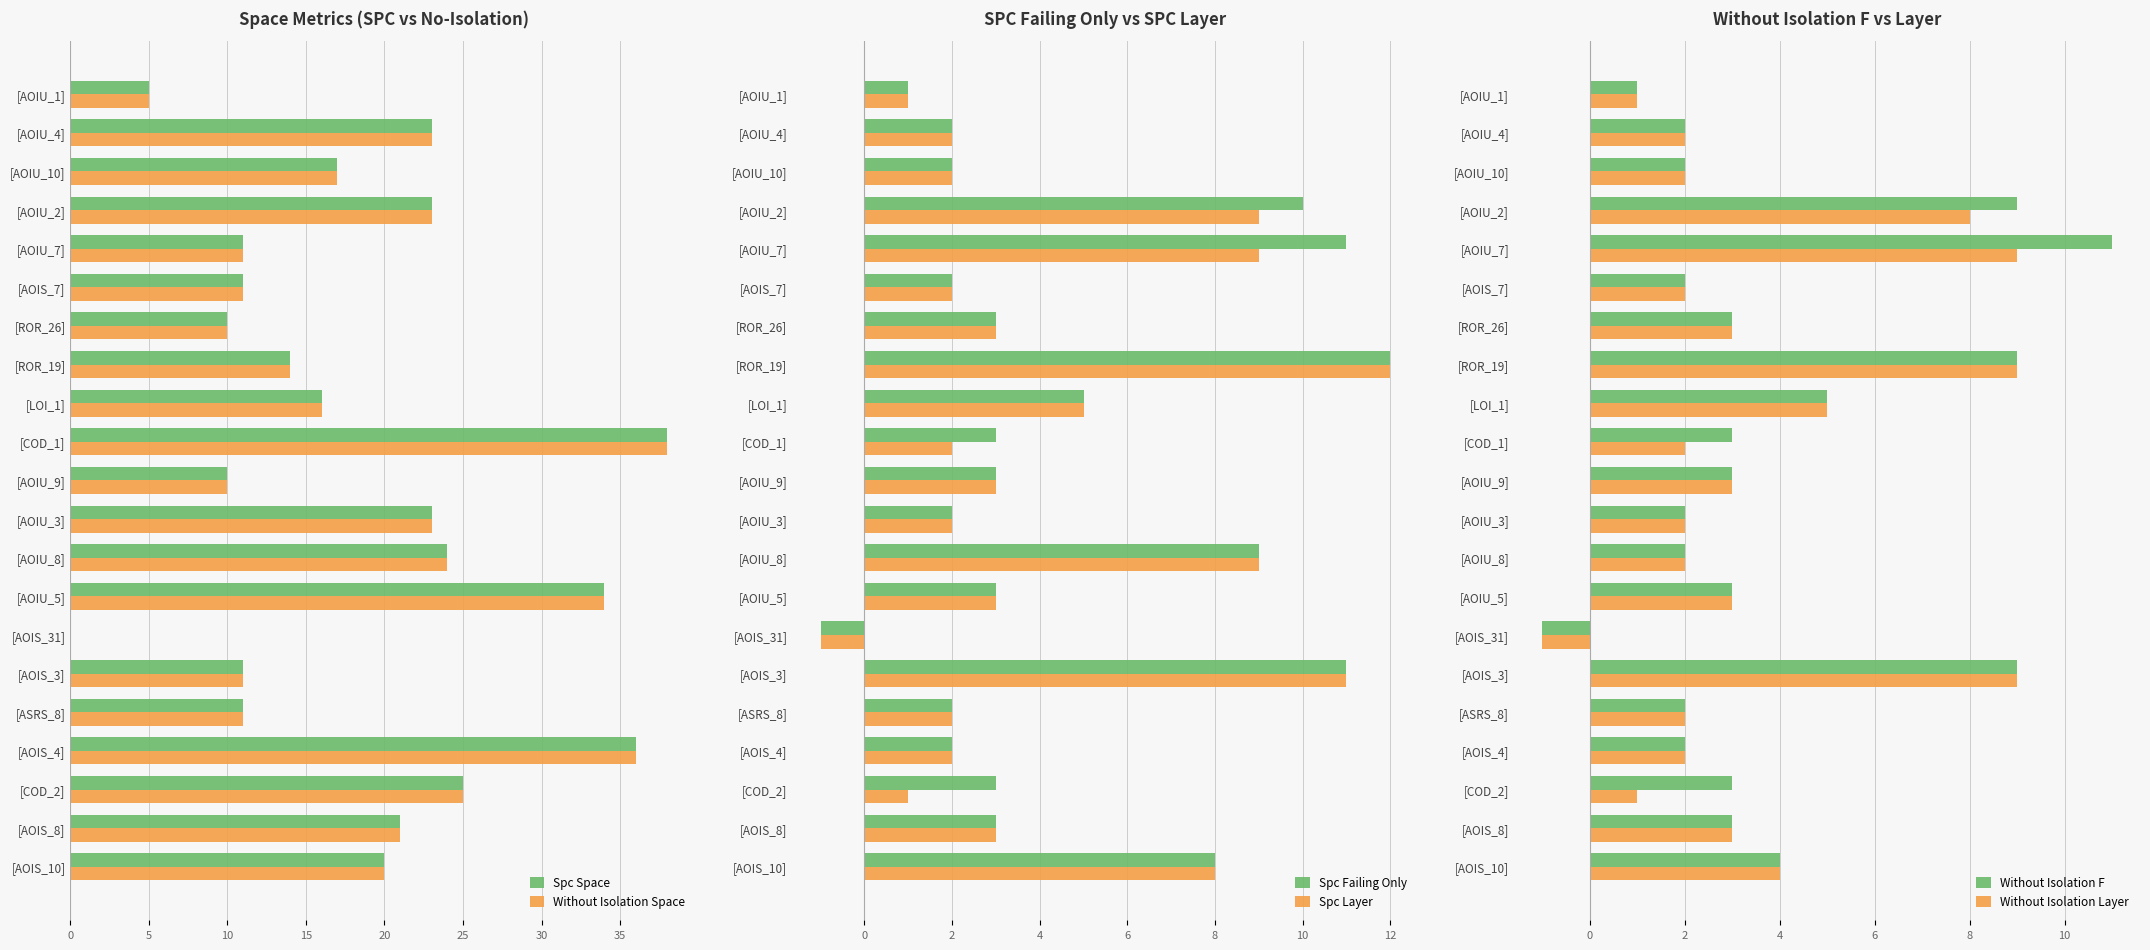

What is the sum of all Without Isolation Layer values?

73